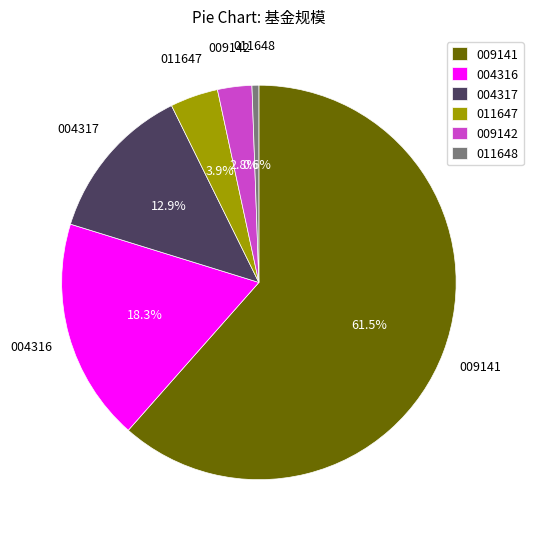

What is the largest slice in the pie chart?

009141